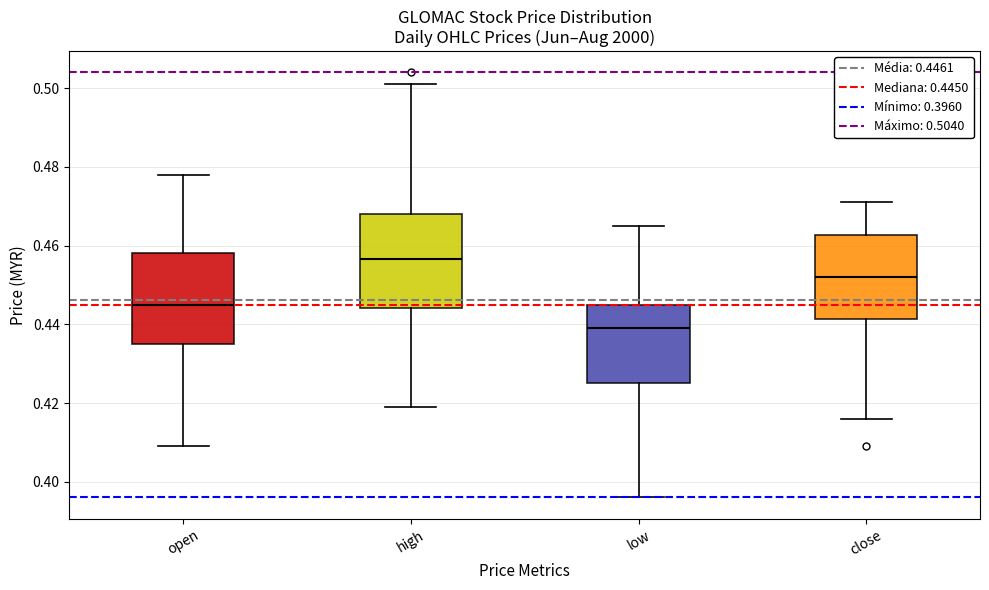

Reading left to right, transcribe this box plot: for each box, give where its median line is, the range the box spans, and where its two whiskers end, as read against the y-axis. The values are not printed on the chart, so give them approximately, as read against the axis.

open: median 0.446, box 0.436 to 0.458, whiskers 0.410 to 0.478
high: median 0.456, box 0.444 to 0.468, whiskers 0.420 to 0.502
low: median 0.440, box 0.426 to 0.446, whiskers 0.396 to 0.466
close: median 0.452, box 0.442 to 0.462, whiskers 0.416 to 0.472